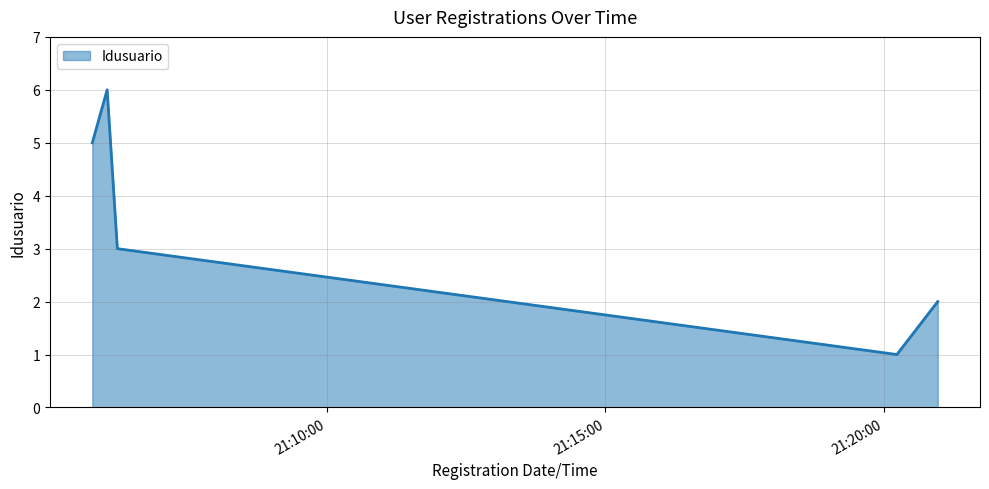

What is the sum of all values?

17